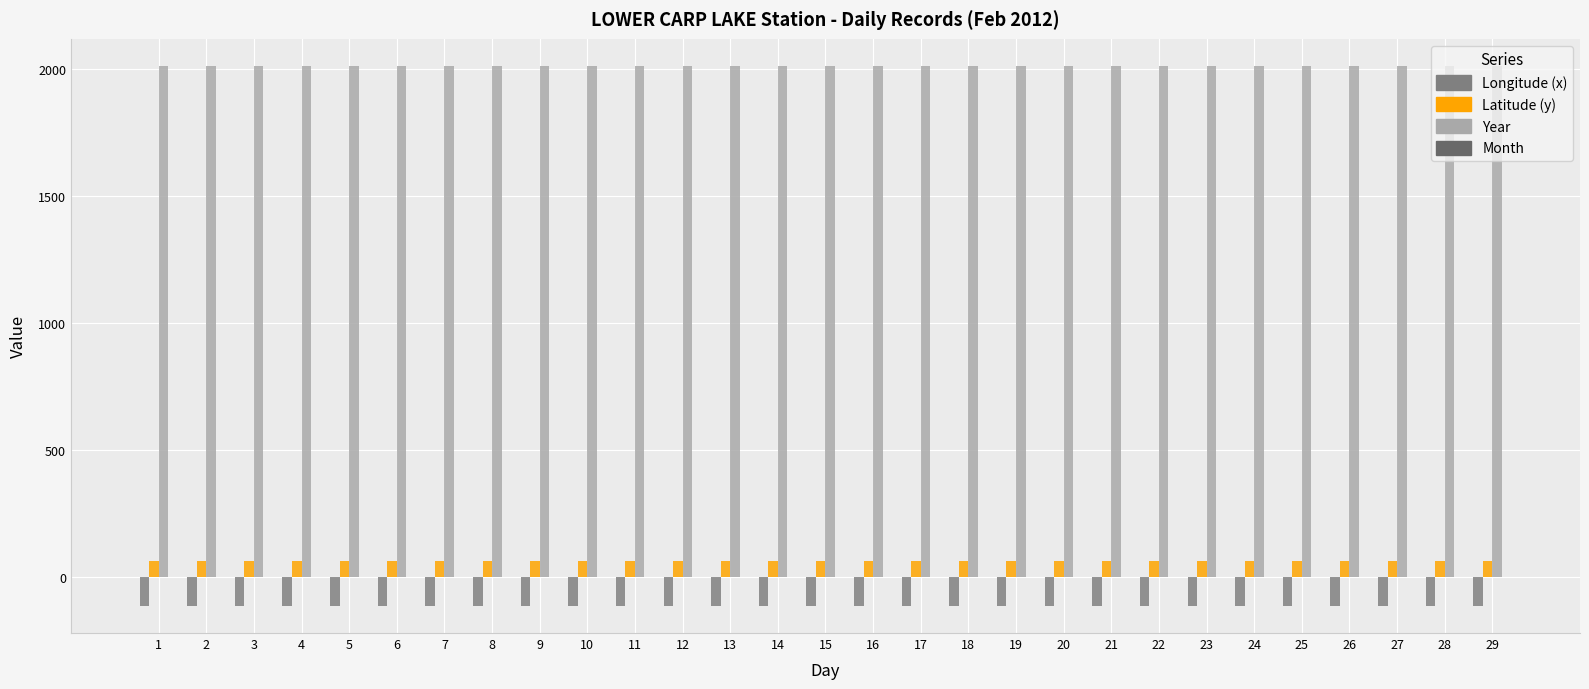

What is the average value of the Year series?

2012.0